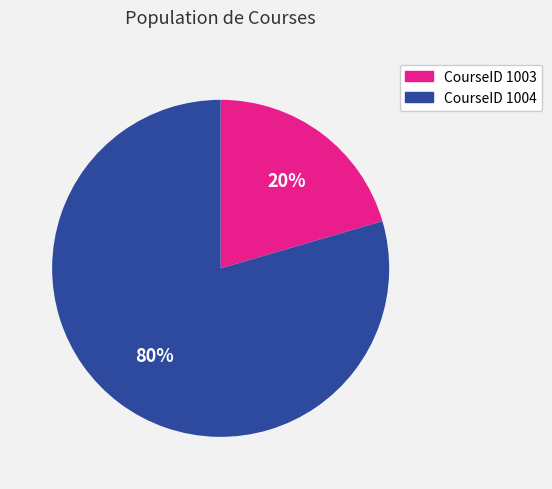

Count the number of slices in the pie.

2